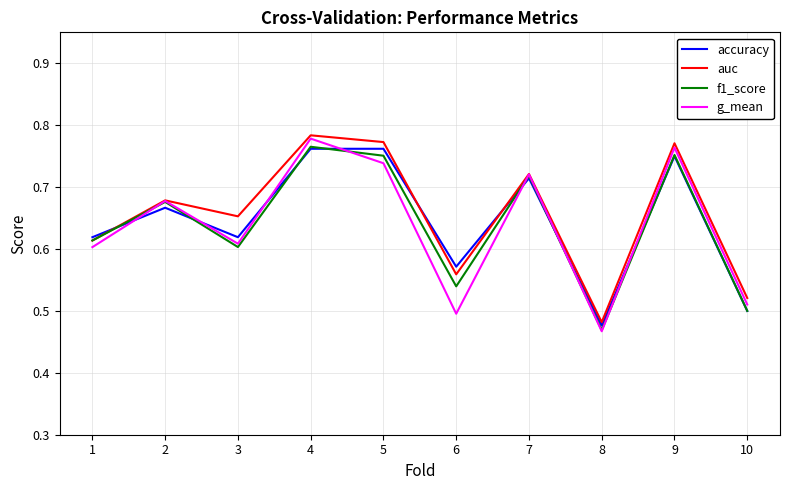

At which label does auc reach its minimum?

8